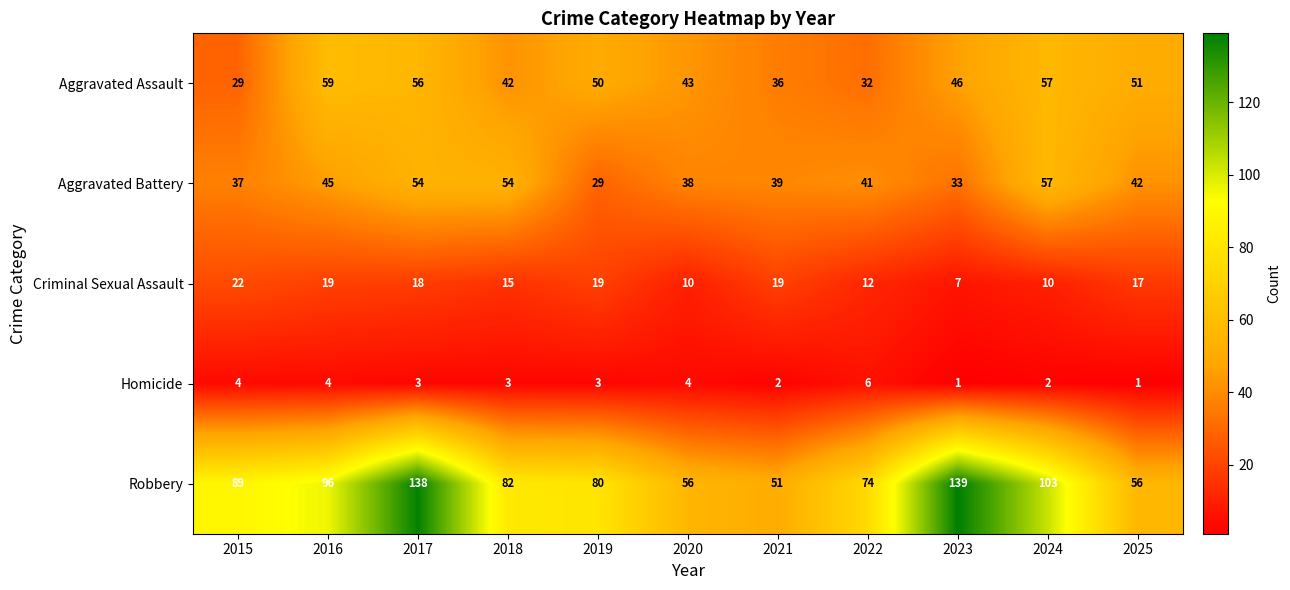

What value does the Criminal Sexual Assault series have at 2019, to the nearest 5?

20